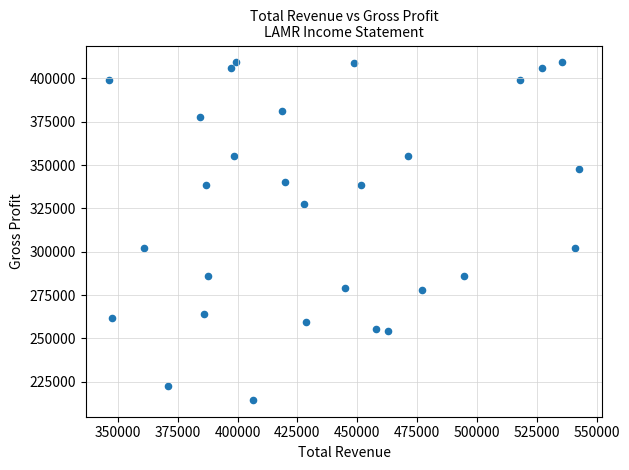

What is the range of Y values (max minus min)?

194600